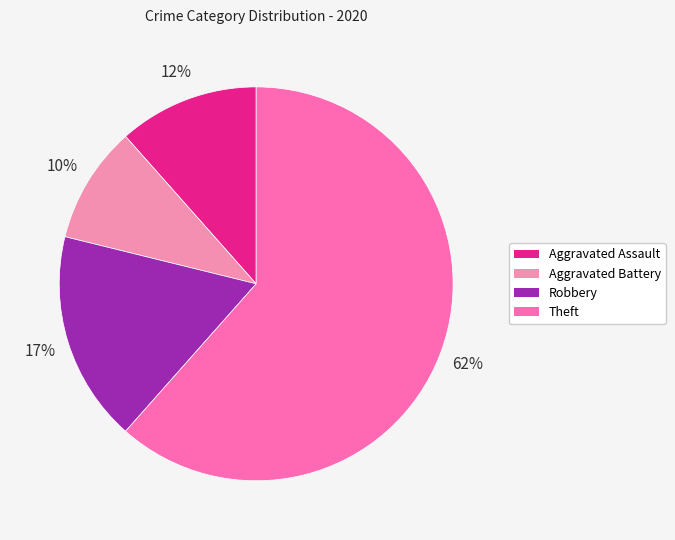

How many segments does this pie chart have?

4